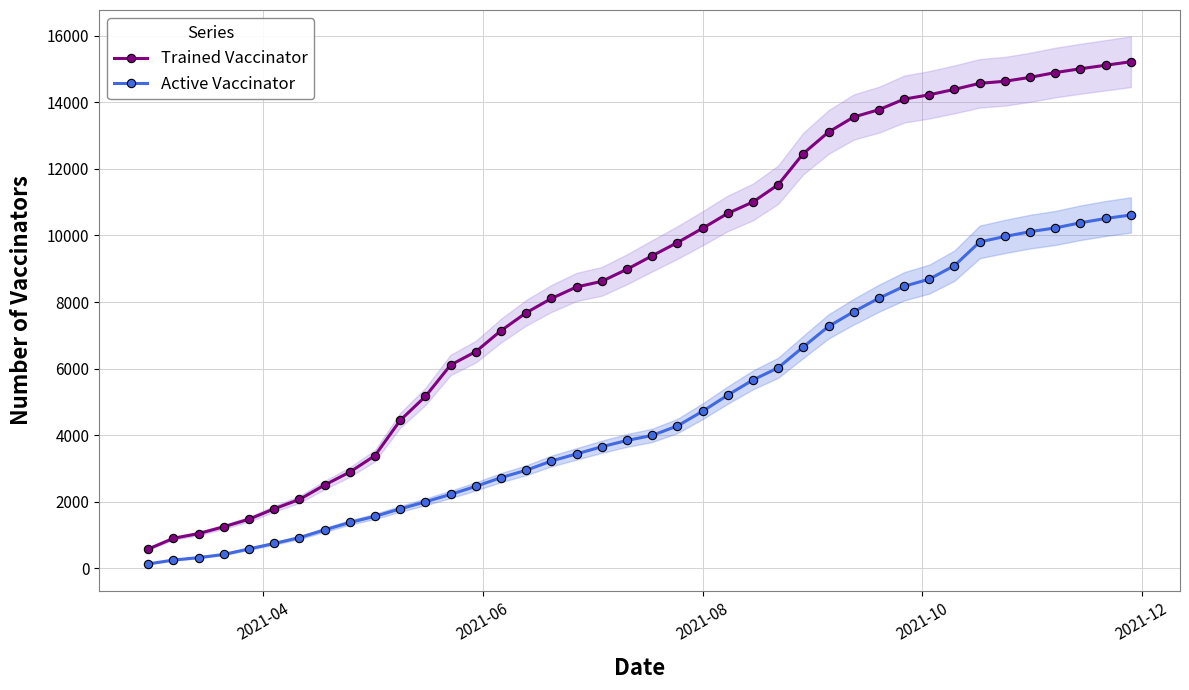

What is the maximum value for Trained Vaccinator?

15217